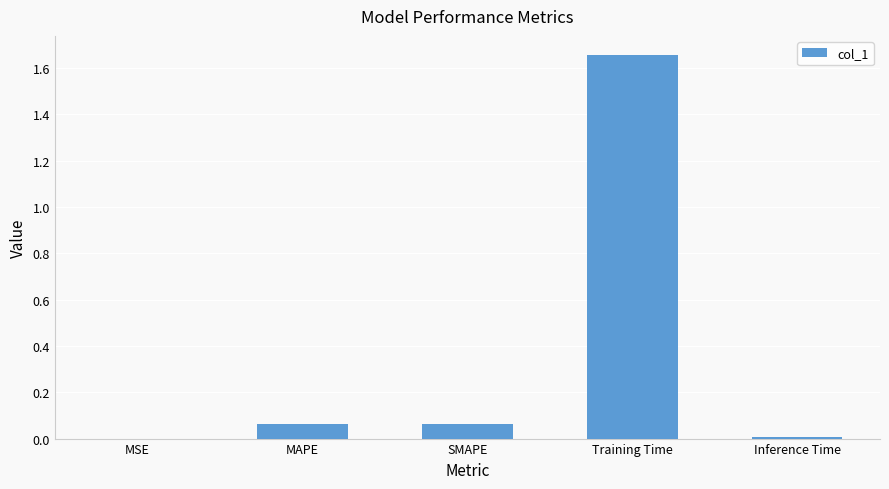

The chart shows a value of 0.0 at MSE. True or false?

True